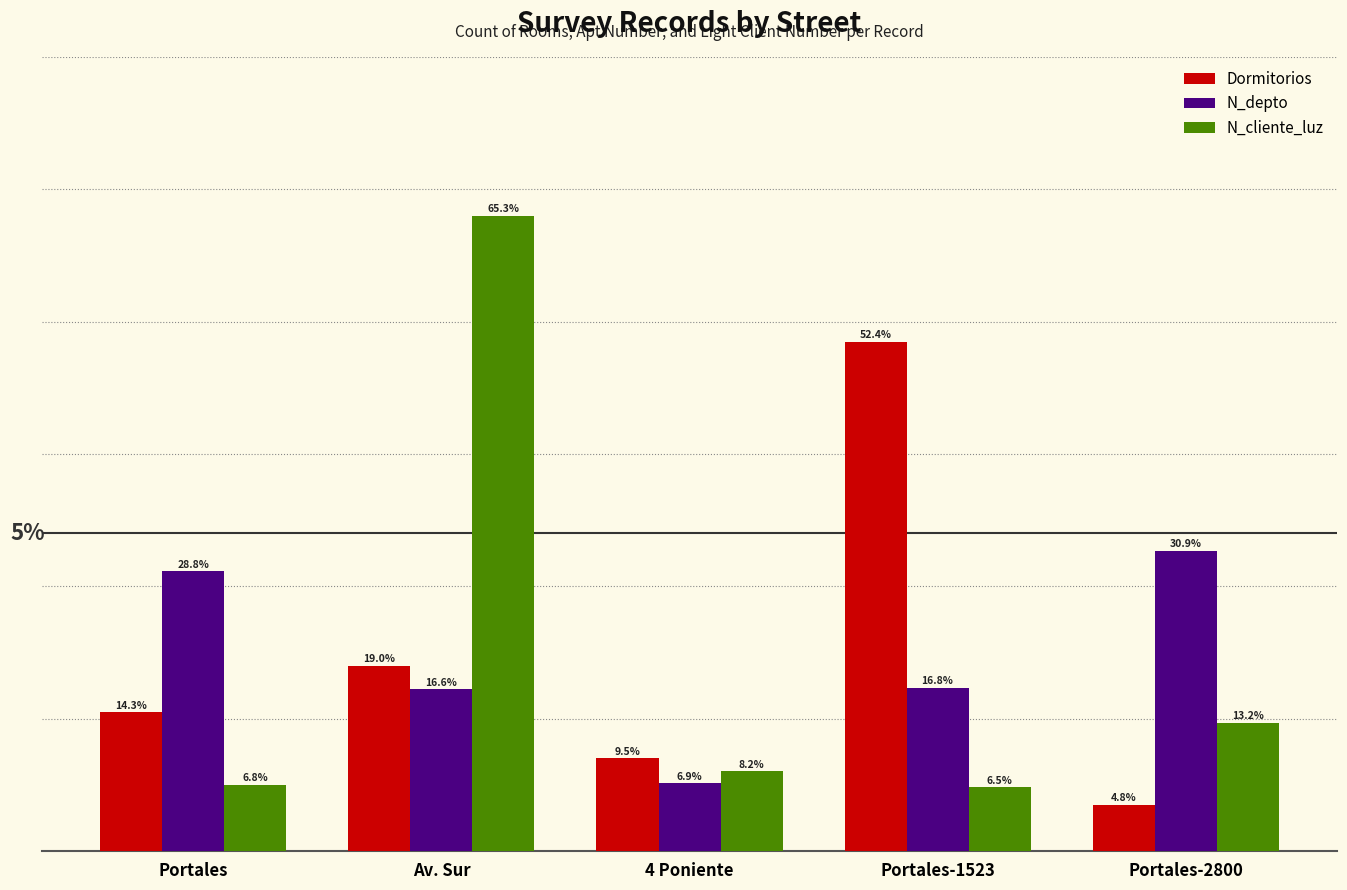

What are all the series names shown in the legend?

Dormitorios, N_depto, N_cliente_luz